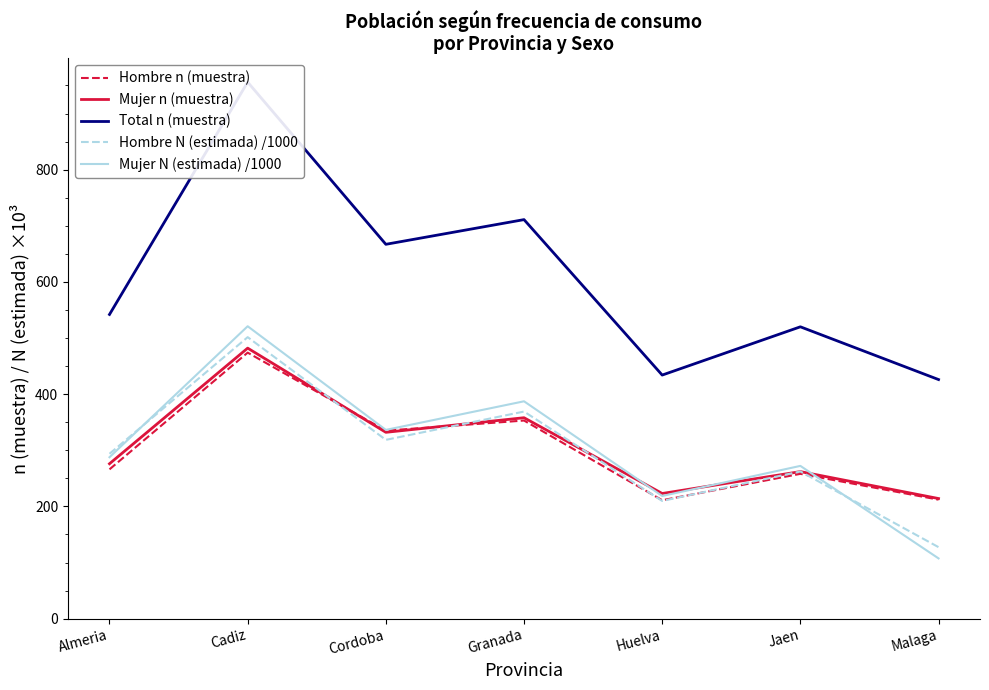

Which label corresponds to the largest value in the chart?

Cadiz